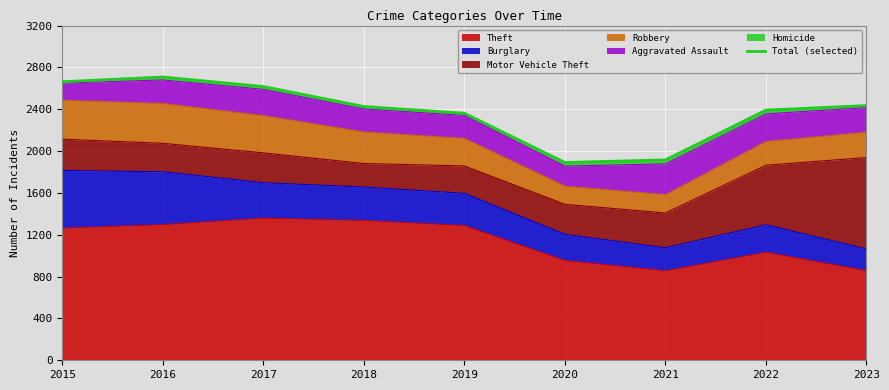

What is the value of the 6th point from the left?

1891